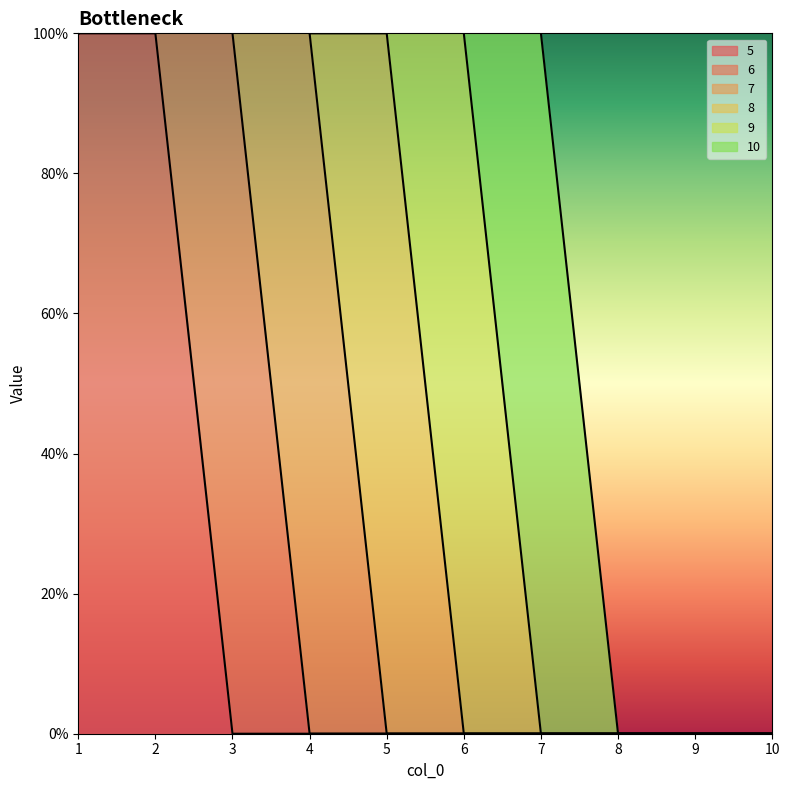

True or false: 8 and 6 cross at least once.

False